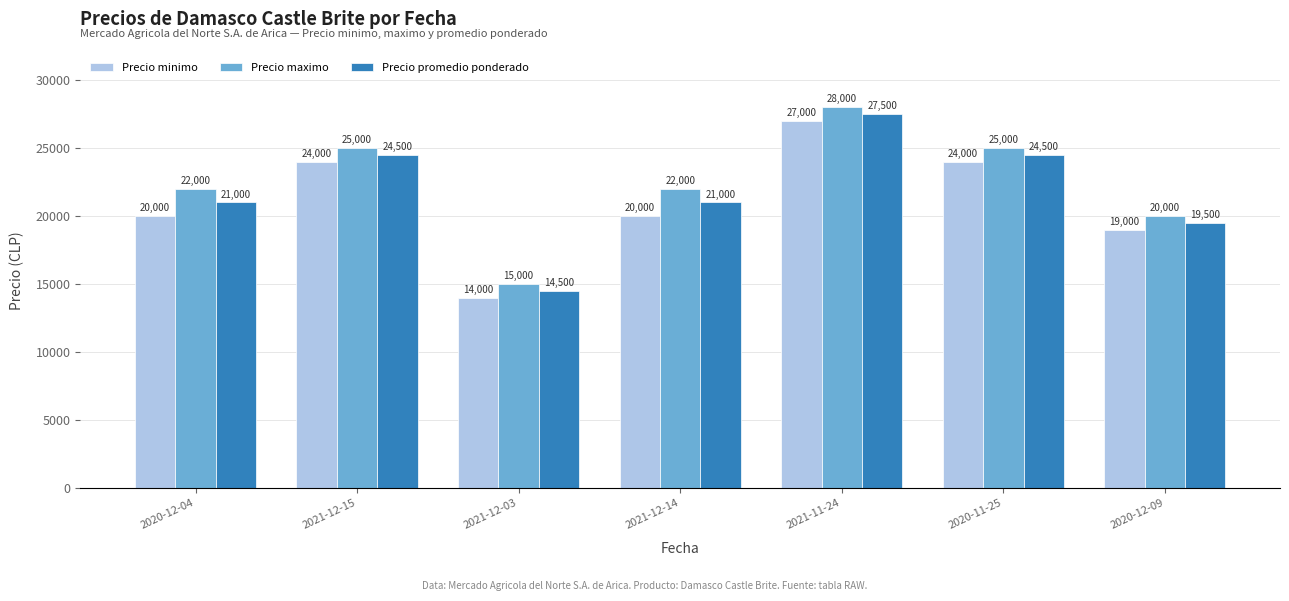

At how many categories does at least one series exceed 15443?

6